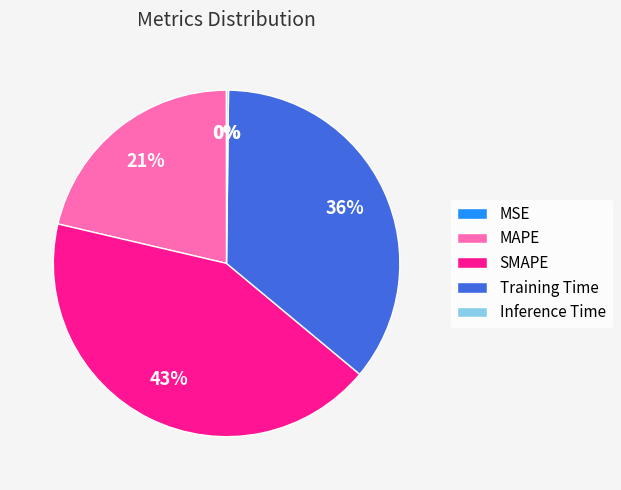

To the nearest percent, what is the average slice percentage?

20%